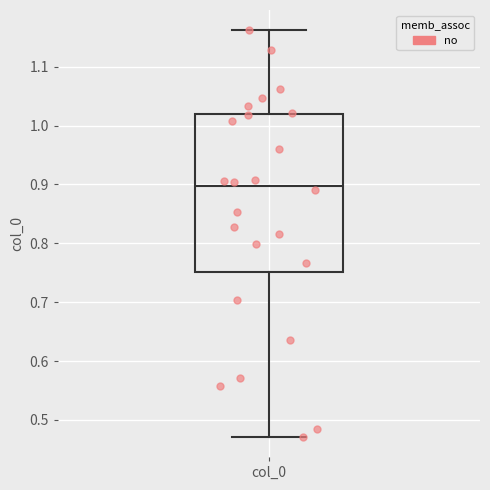

Read this box plot against the y-axis: the position of the median line, the range covered by the box, and the ends of both whiskers. The values are not printed on the chart, so give them approximately, as read against the axis.

median 0.90, box 0.75 to 1.02, whiskers 0.47 to 1.16